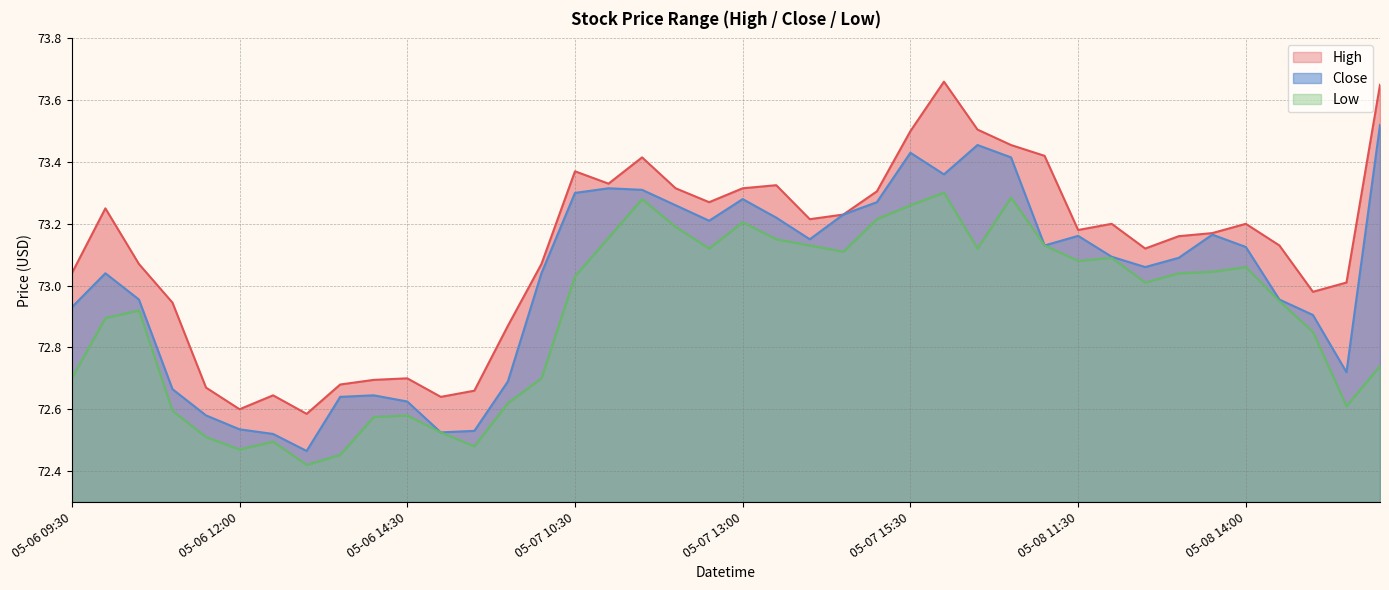

What is the label of the 17th point from the left?

05-07 11:00